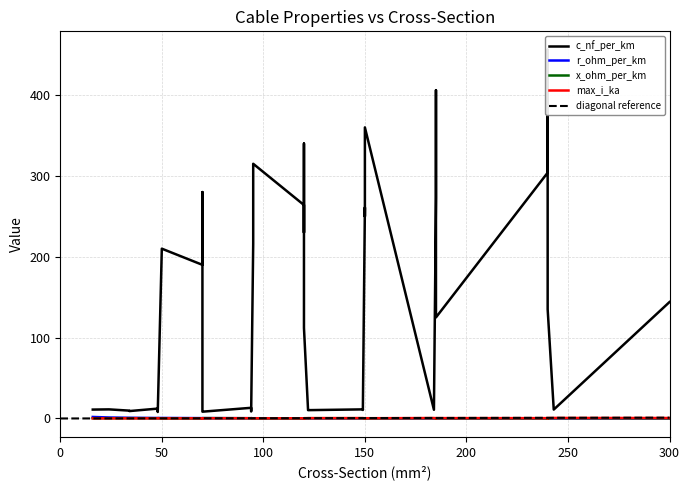

How many x_ohm_per_km values are between 0 and 1?

40